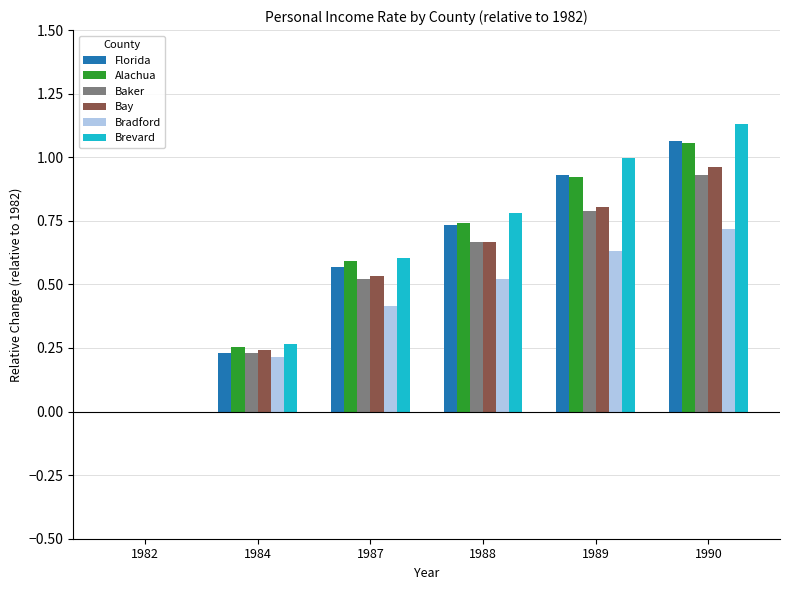

Which series has the largest total across all categories?

Brevard